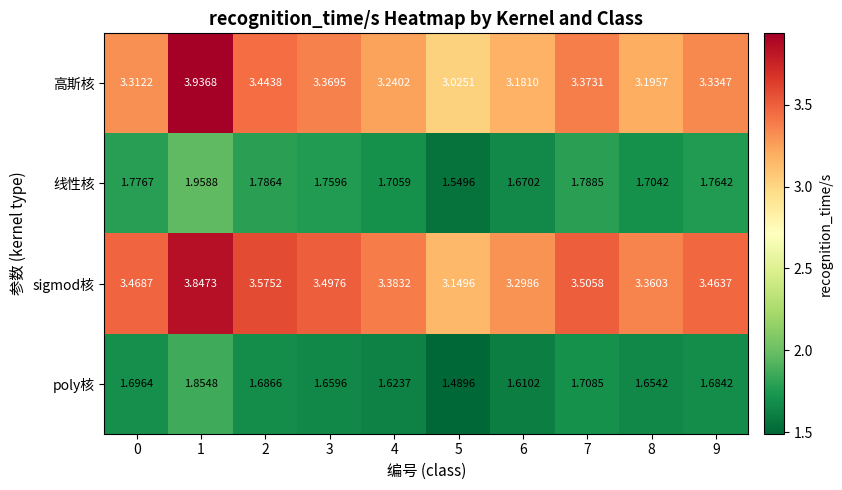

Is the value of sigmod核 at 0 greater than the value of poly核 at 1?

Yes